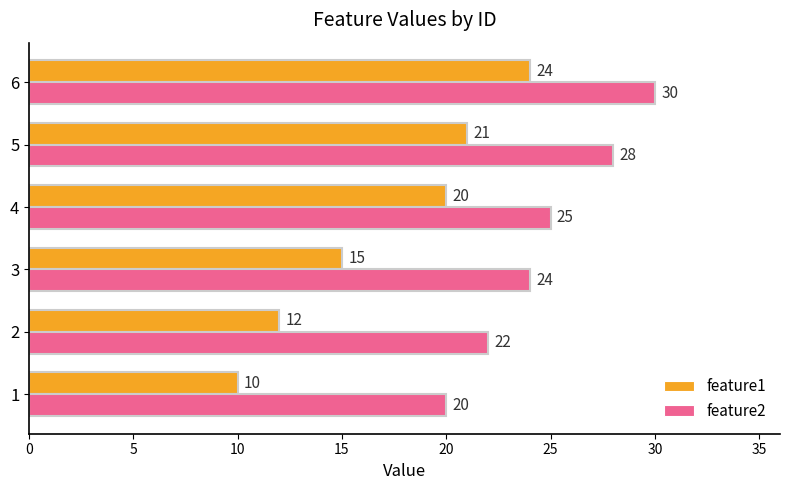

Which series has the largest total across all categories?

feature2